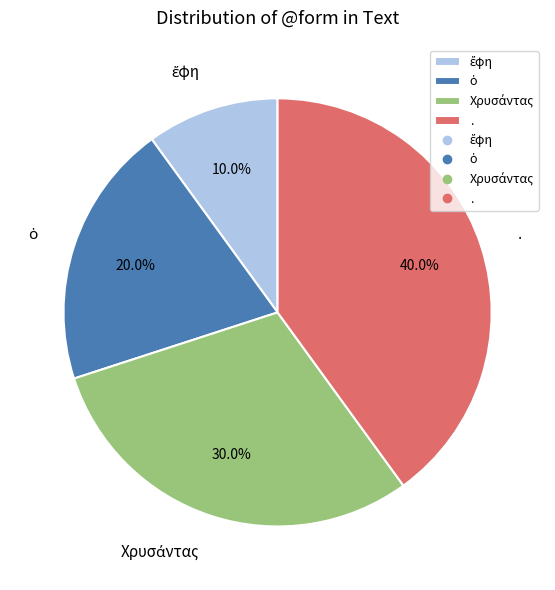

Which slice is the largest?

.